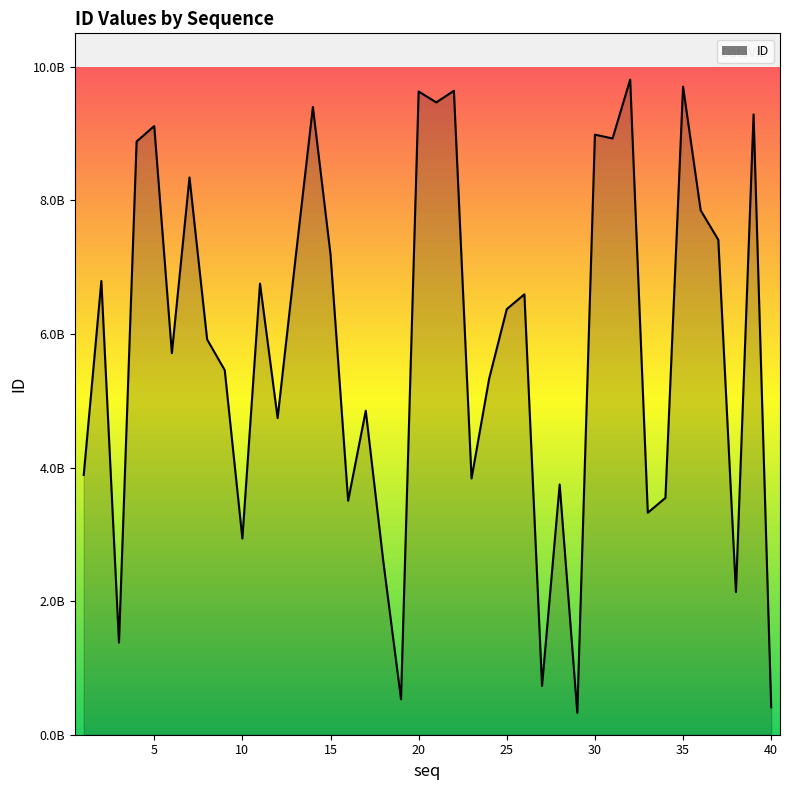

Does the chart have visible grid lines?

No